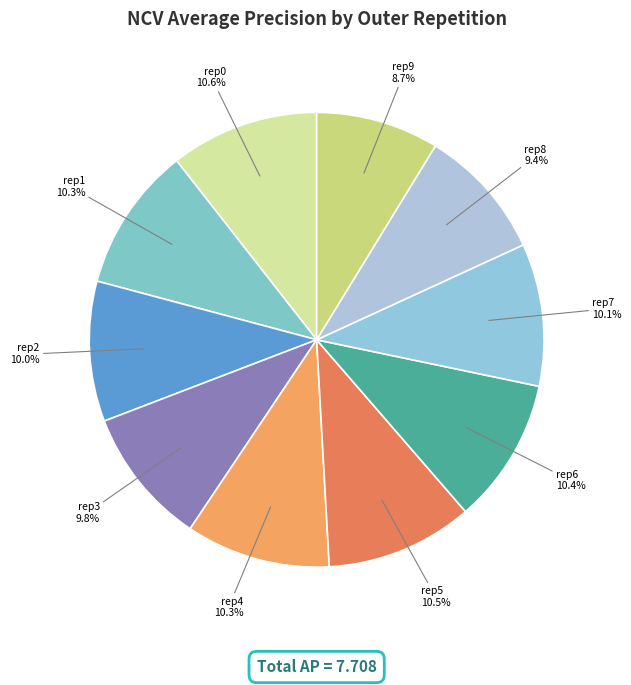

How many slices are in this pie chart?

10